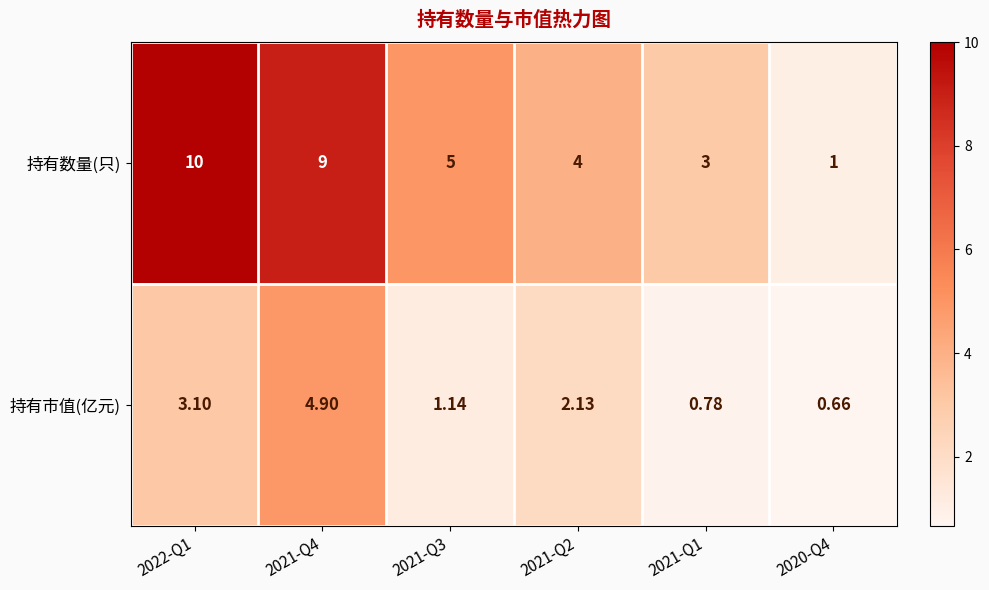

Is the value of 持有市值(亿元) at 2022-Q1 greater than the value of 持有数量(只) at 2022-Q1?

No